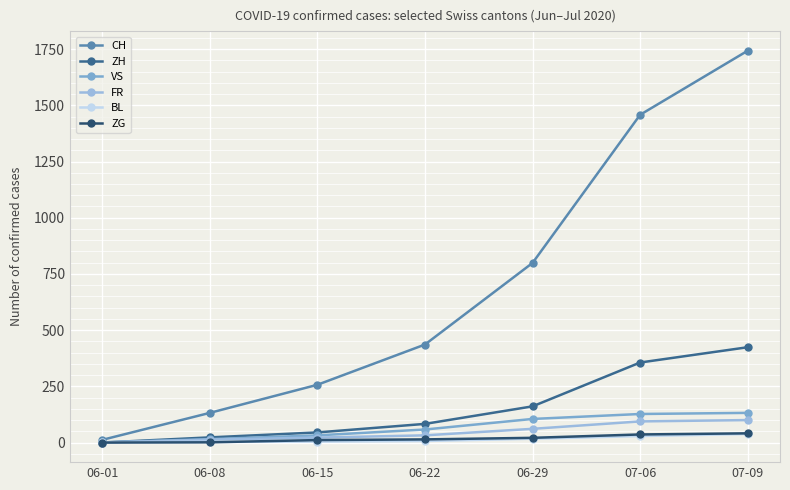

What is the difference between the maximum and second lowest values in the CH series?

1611